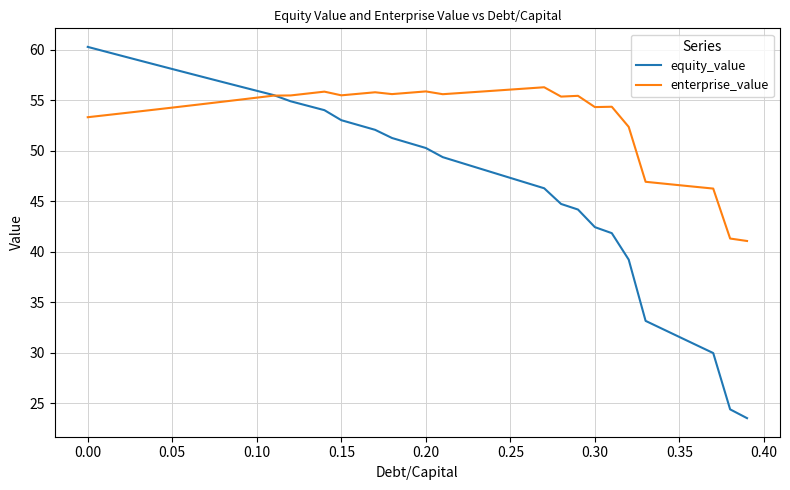

Which series has the widest spread of values?

equity_value